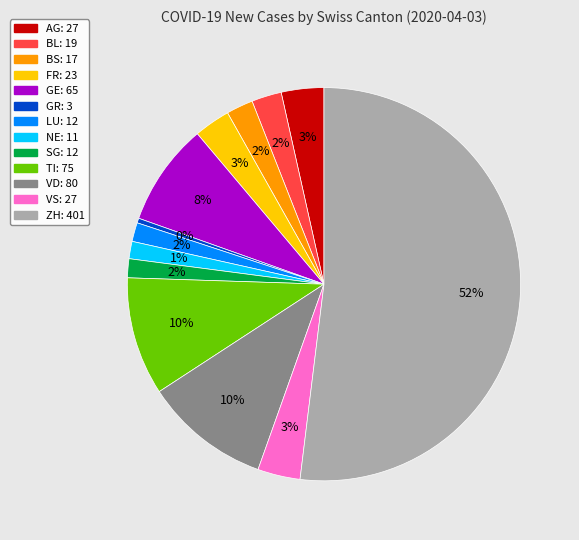

Which category has the biggest portion of the pie?

ZH